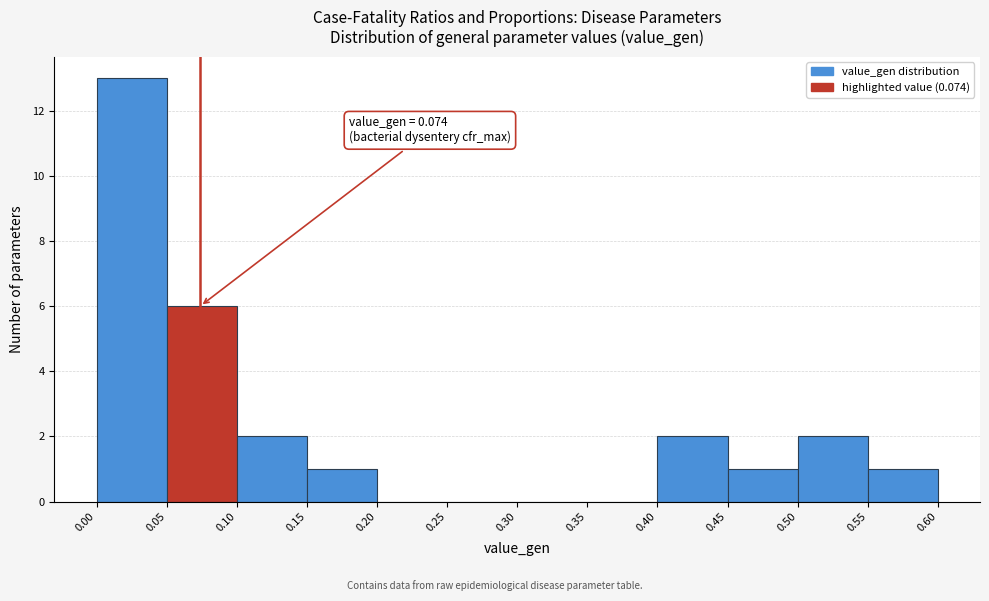

Which range on the x-axis has the tallest bar?

0.00 to 0.05